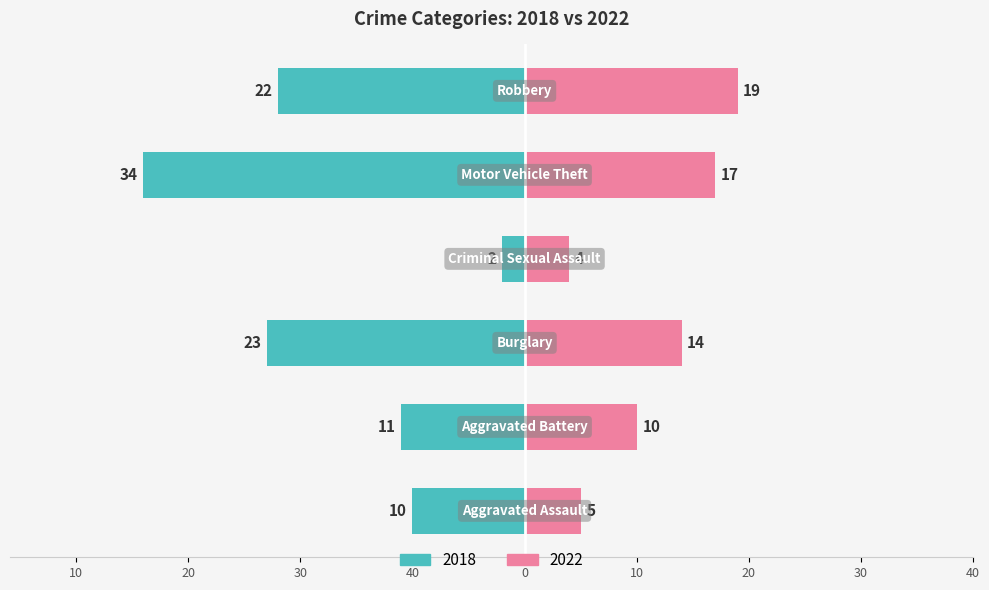

Between Aggravated Assault and Robbery, which series saw the biggest shift?

2022